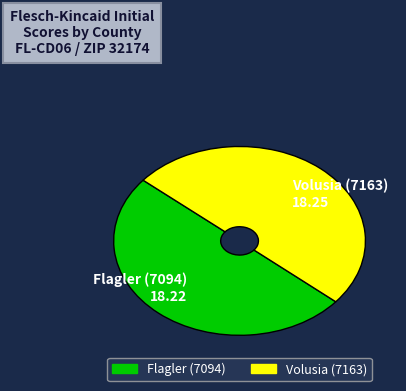

Approximately how many times larger is the value at Volusia (7163) 18.25 compared to Flagler (7094) 18.22?

1.0